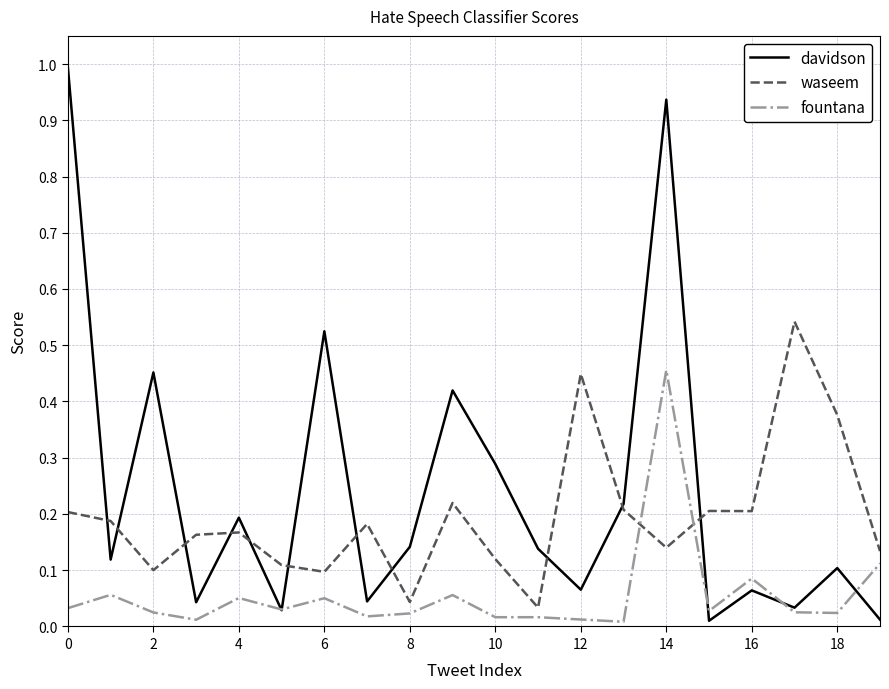

What is the highest value of the davidson series?

1.0